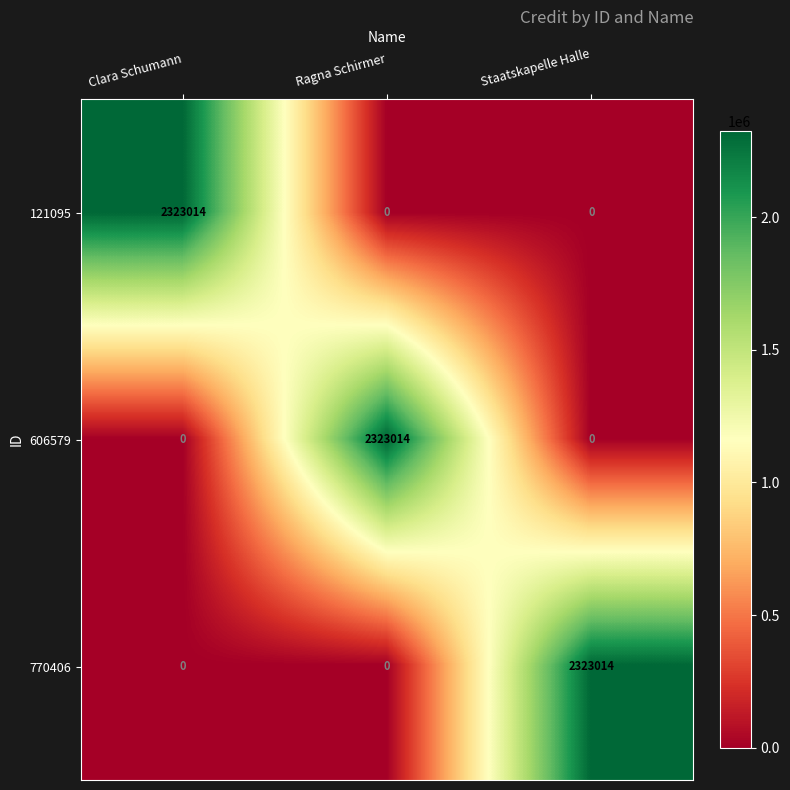

Reading left to right, what are all the values shown in this chart?

121095: 2323014	0	0
606579: 0	2323014	0
770406: 0	0	2323014